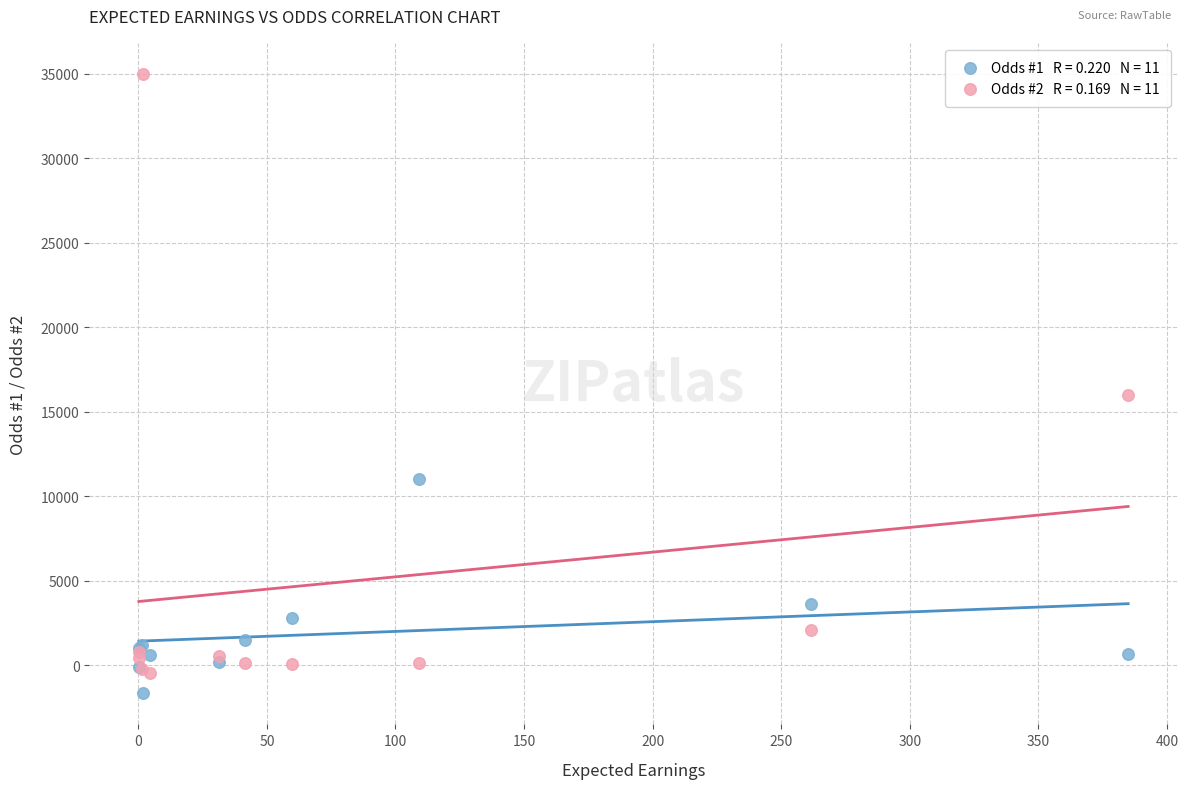

Across all series, what Y value is closest to 16666?

16000.0